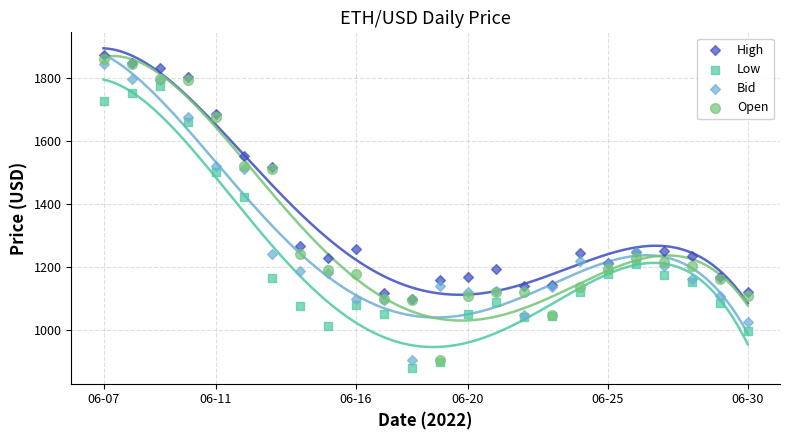

Which series contains the lowest Y value?

Low